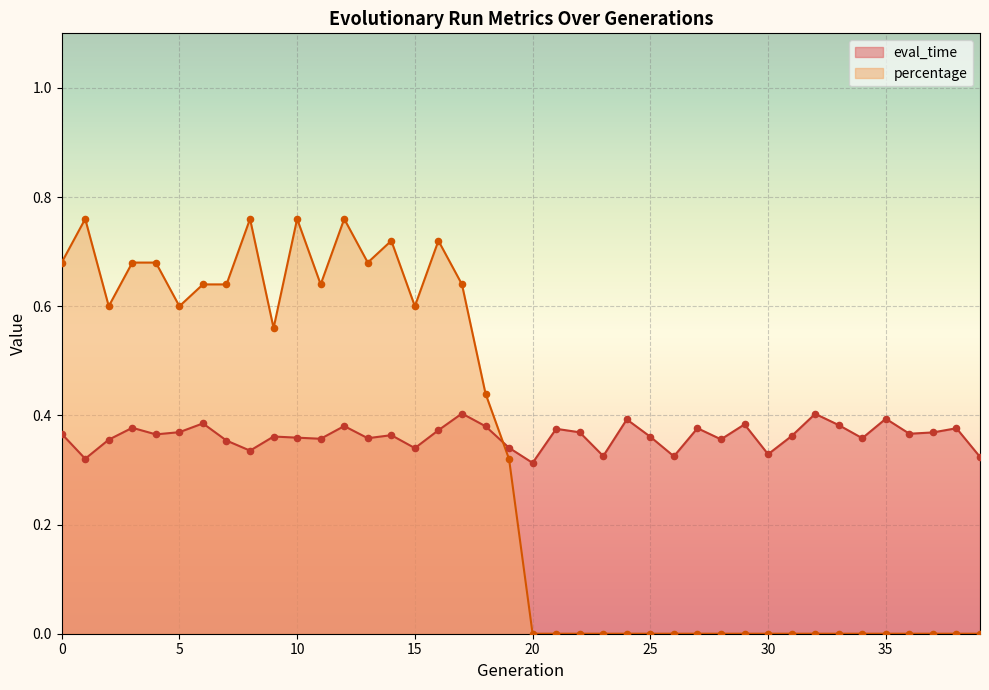

What is the total value across all series at 16?

1.1